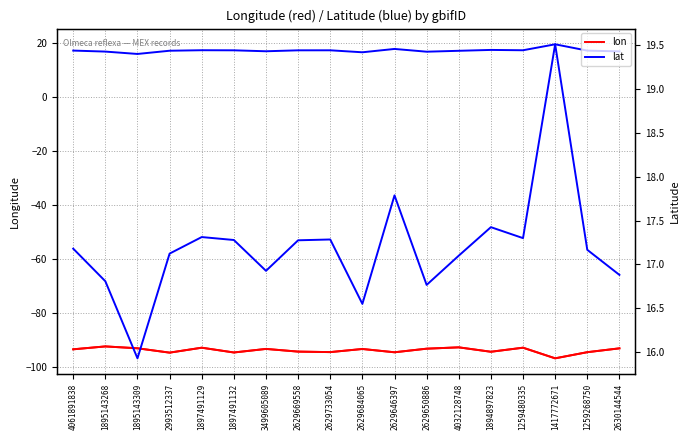

What are all the series names shown in the legend?

lon, lat